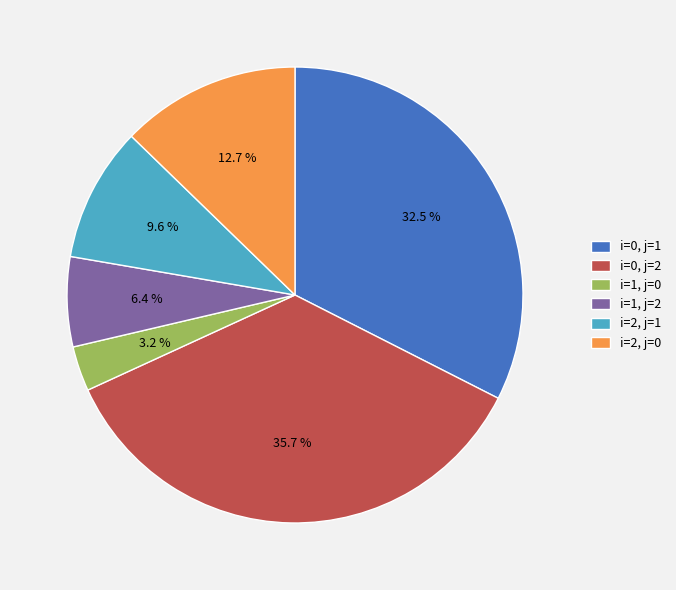

True or false: i=0, j=2 accounts for 23% of the total.

False